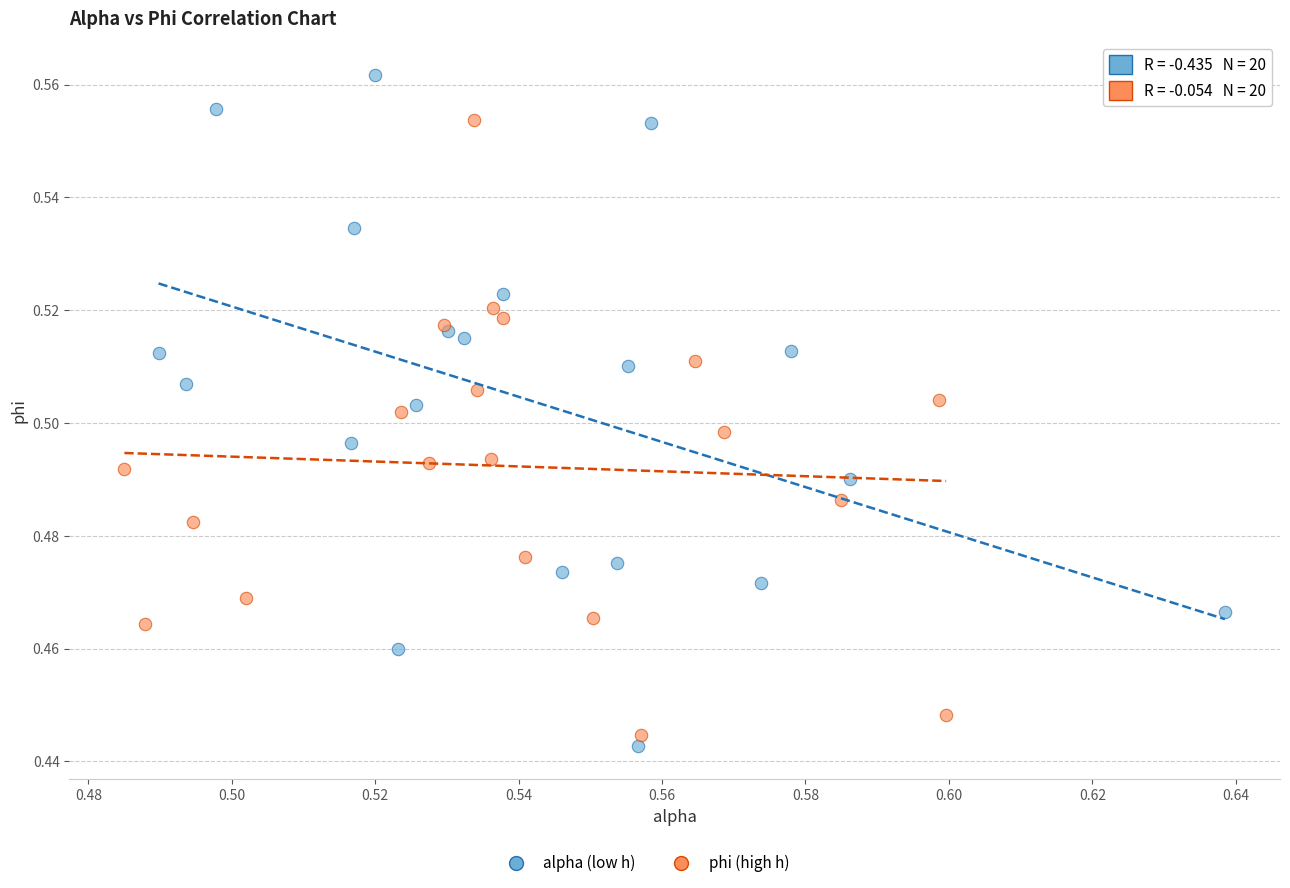

Which series contains the highest Y value?

alpha (low h)